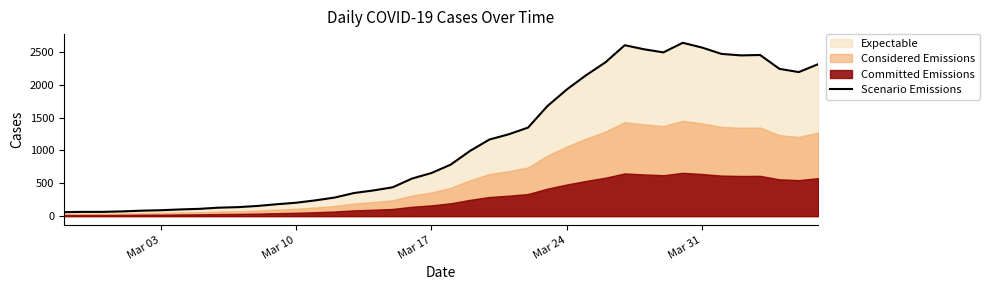

What is the minimum value for Scenario Emissions?

61